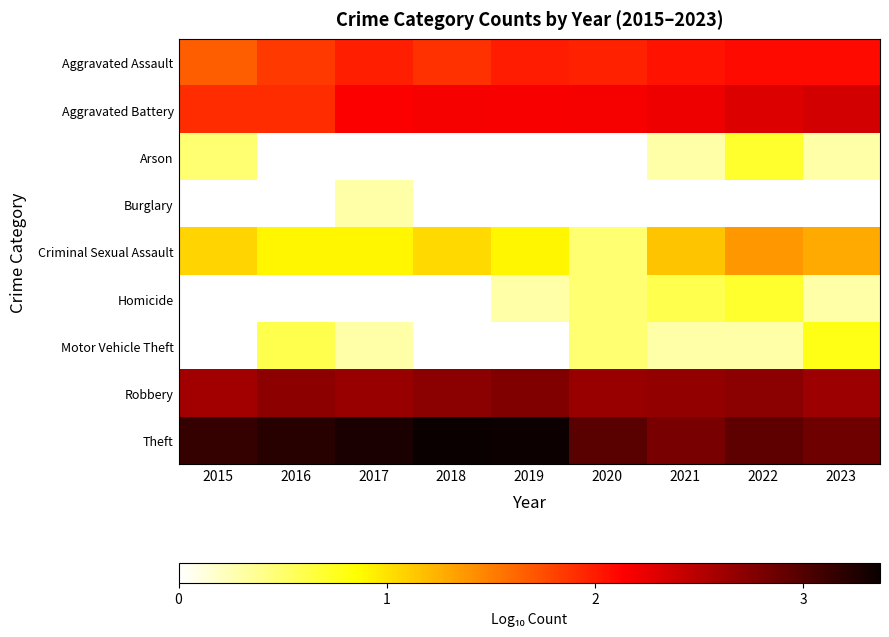

How many distinct data groups are displayed?

9